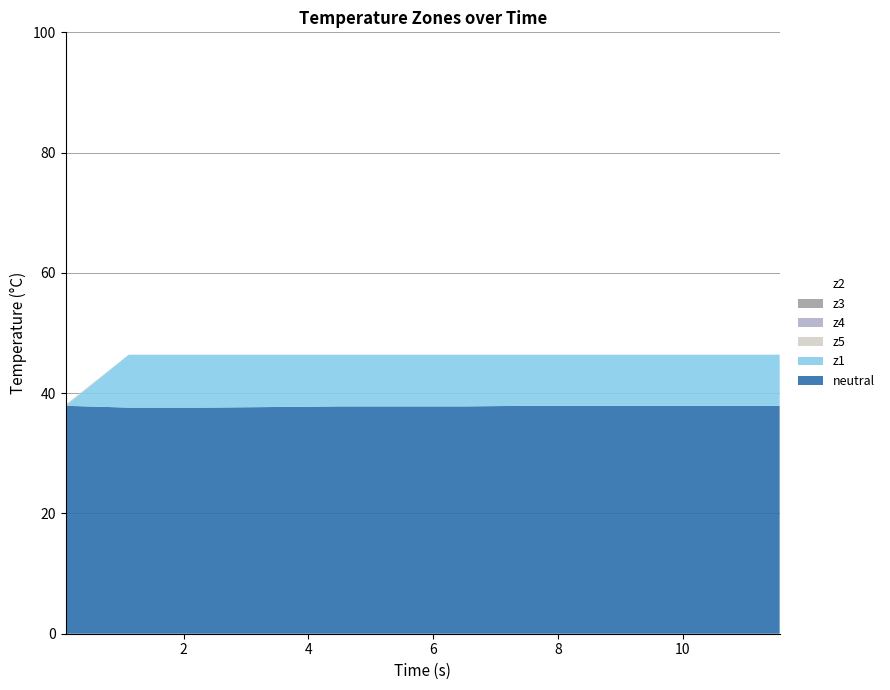

Reading right to left, list all the values displayed in this chart.

neutral: 37.9	37.9	37.9	37.9	37.9	37.8	37.8	37.8	37.7	37.6	37.6	37.9
z1: 46.4	46.4	46.4	46.4	46.4	46.4	46.4	46.4	46.4	46.4	46.4	37.8
z2: 46.2	46.2	46.2	46.2	46.2	46.2	46.2	46.2	46.2	46.2	46.1	37.8
z3: 46.2	46.2	46.2	46.2	46.2	46.2	46.2	46.2	46.2	46.2	46.1	37.7
z4: 46.2	46.2	46.2	46.2	46.2	46.2	46.2	46.2	46.2	46.2	46.2	37.6
z5: 46.3	46.3	46.3	46.3	46.3	46.3	46.3	46.3	46.3	46.3	46.4	37.9